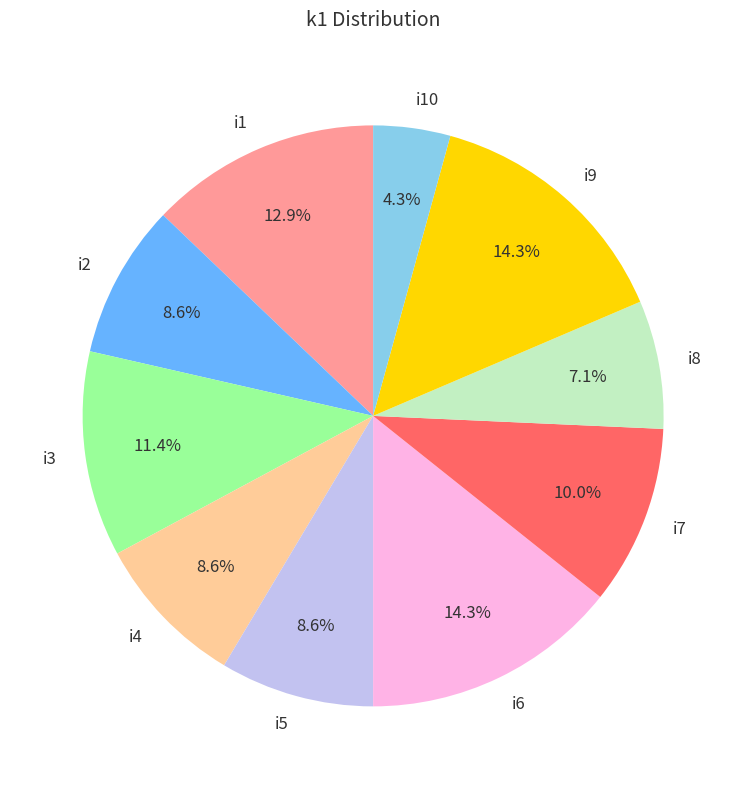

How many slices are in this pie chart?

10